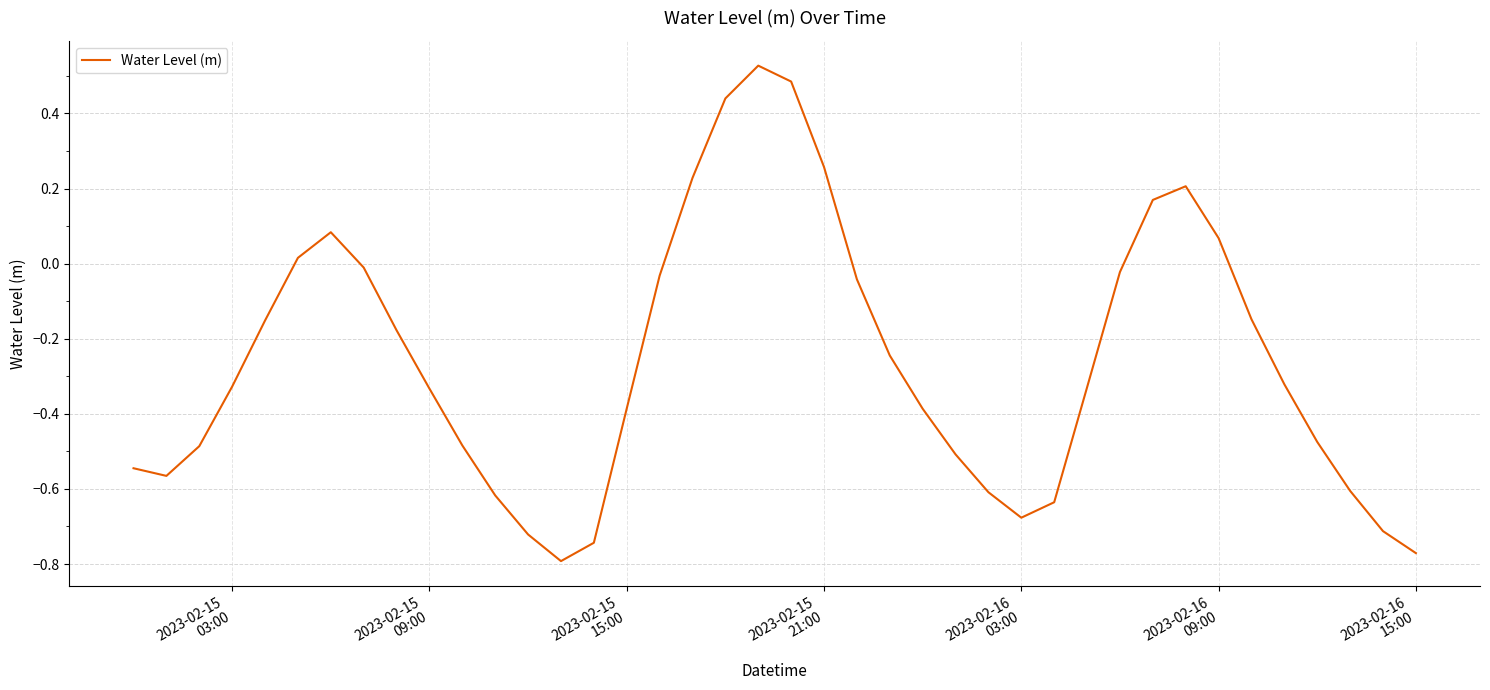

How many values are below 0?

30